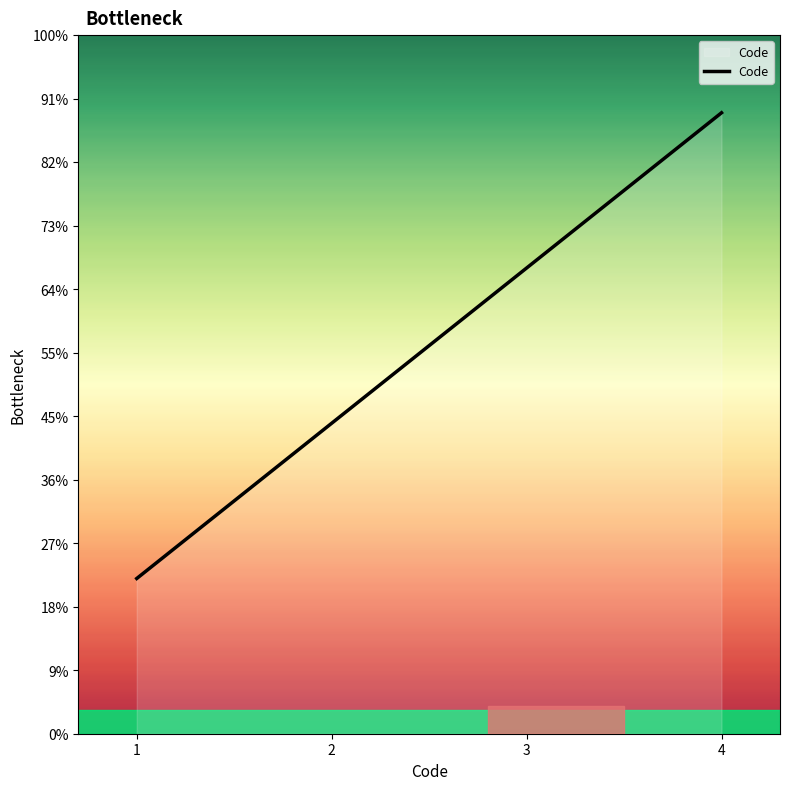

Does the chart display data point markers on the line(s)?

No